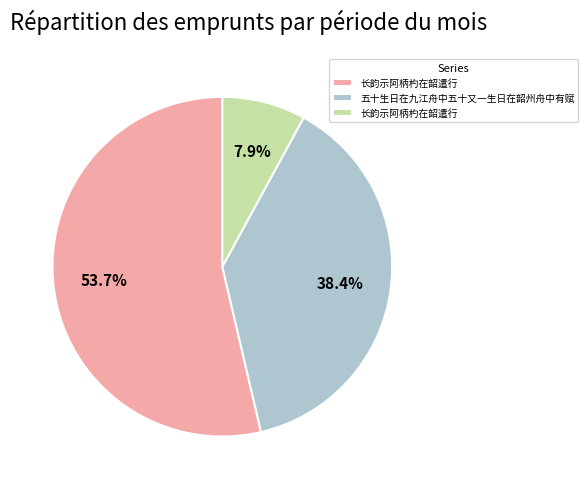

Which category has the biggest portion of the pie?

长韵示阿柄杓在韶遣行